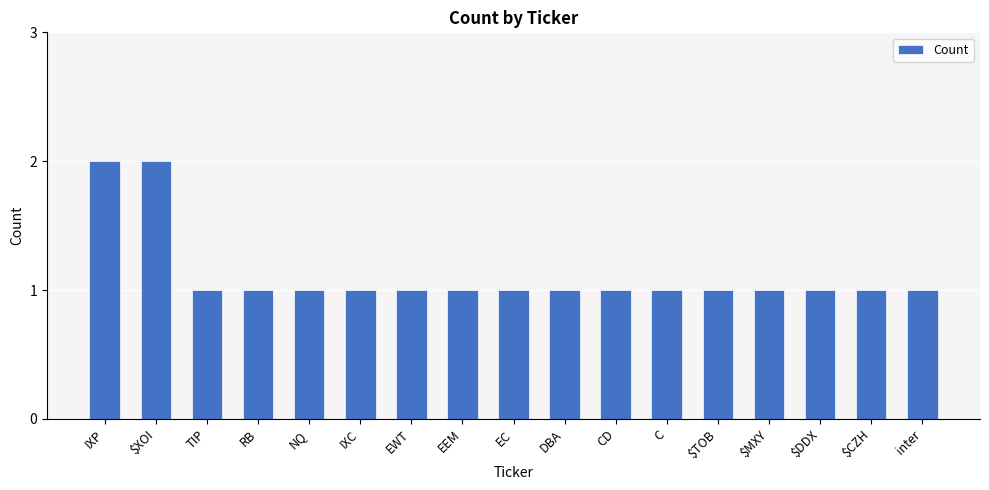

Reading left to right, what are all the values shown in this chart?

2	2	1	1	1	1	1	1	1	1	1	1	1	1	1	1	1